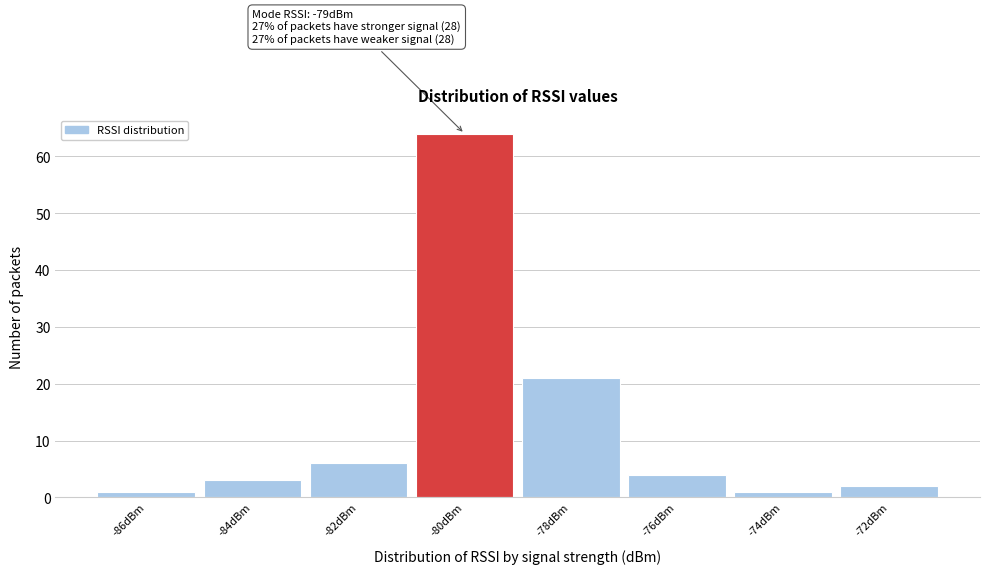

Reading left to right, extract all data points from this chart.

-86dBm=1	-84dBm=3	-82dBm=6	-80dBm=64	-78dBm=21	-76dBm=4	-74dBm=1	-72dBm=2